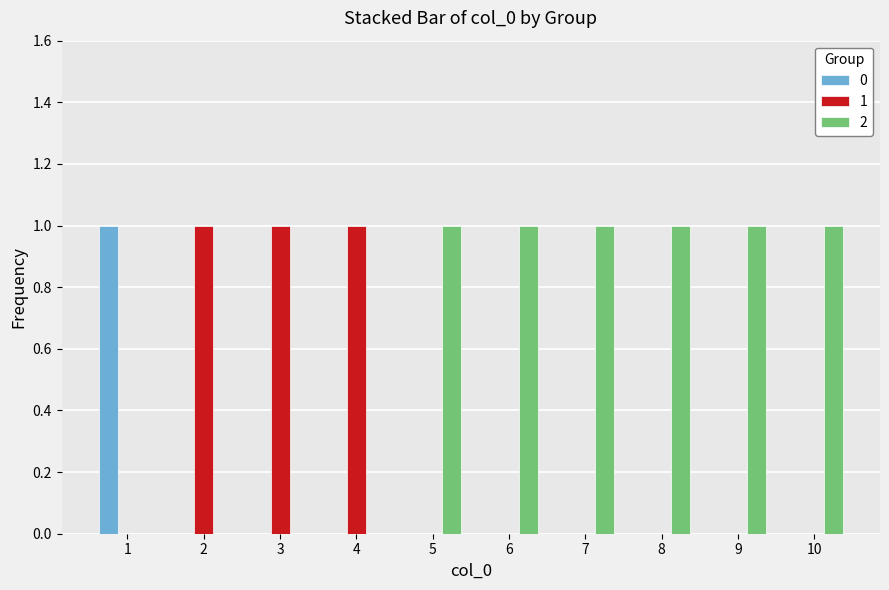

The value of 1 at 4 is 1. True or false?

True